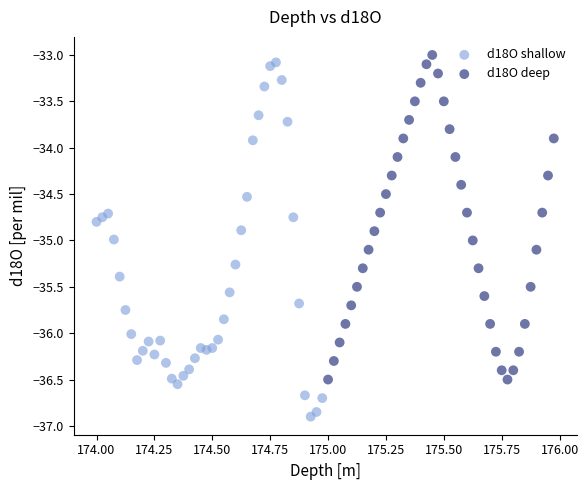

What are all the series names shown in the legend?

d18O shallow, d18O deep